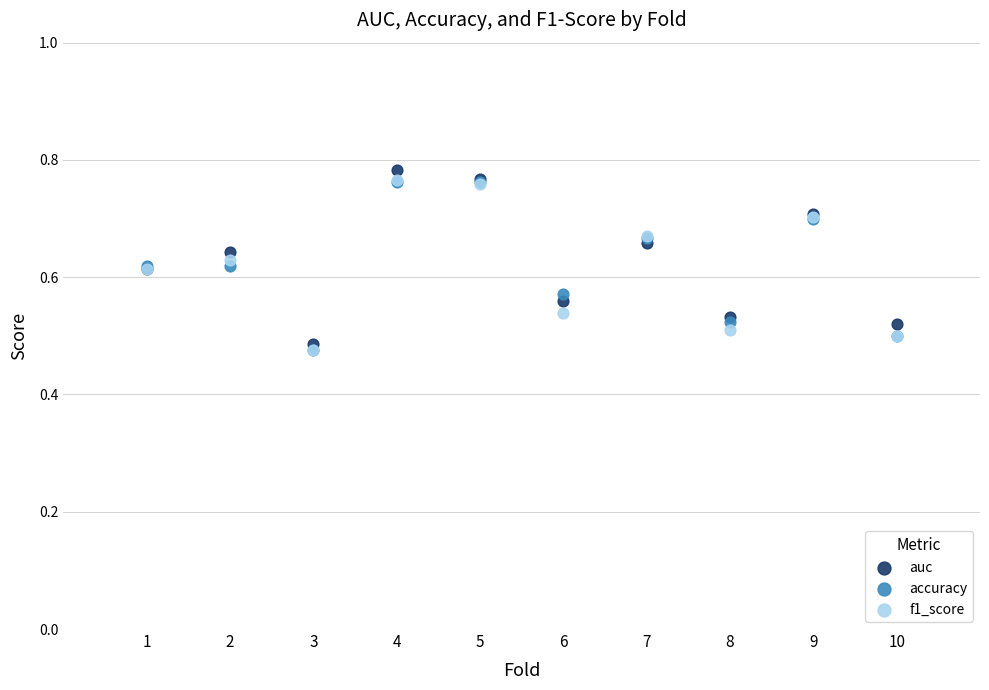

Which series has the largest Y range (max minus min)?

auc